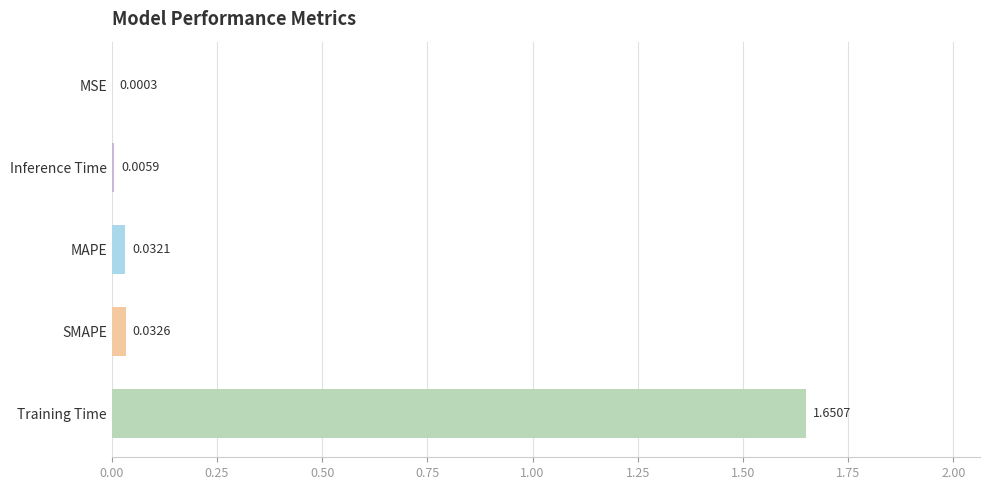

Where is the data nearest to the value 0?

MSE